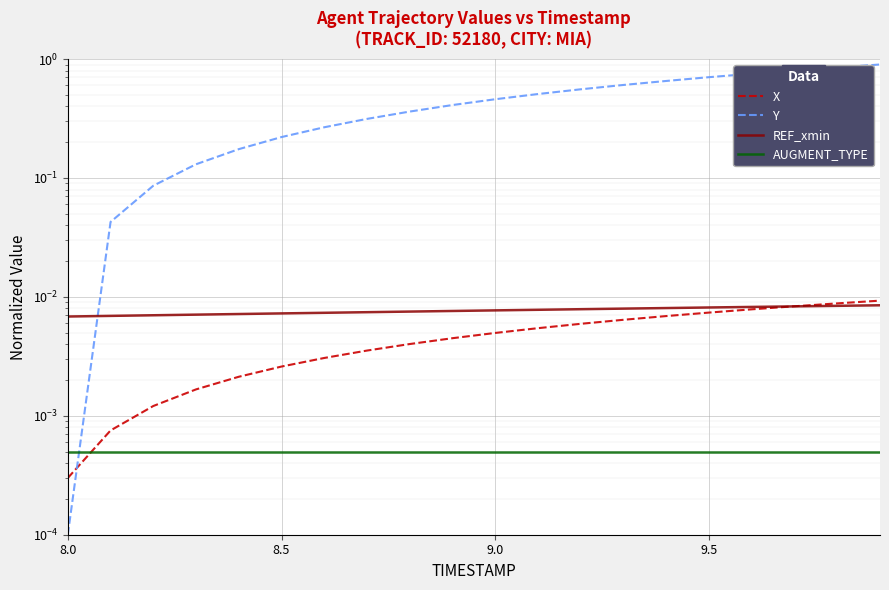

How many lines are shown in the chart?

4